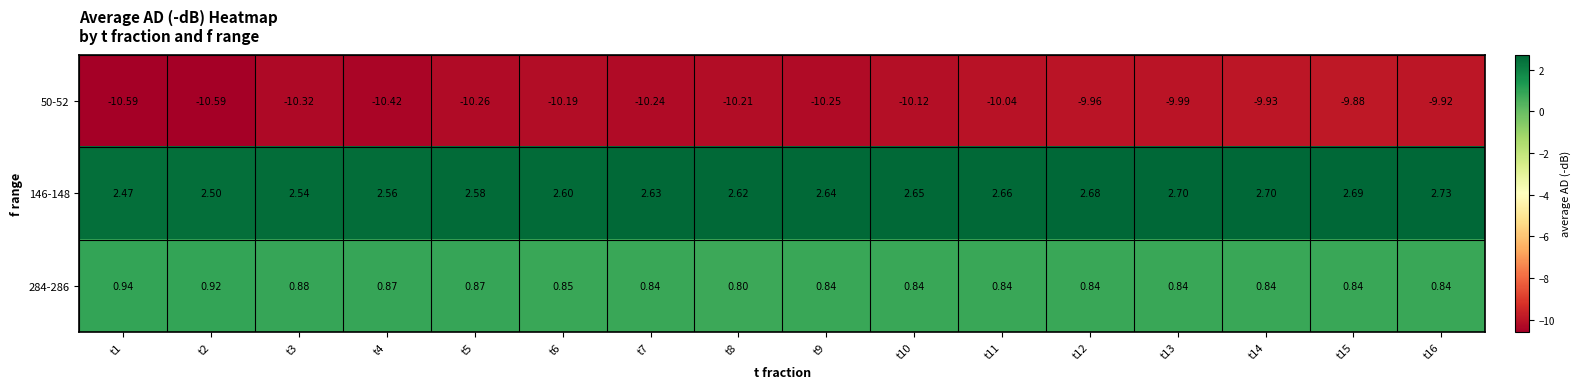

Is the value of 146-148 at t12 greater than the value of 284-286 at t5?

Yes